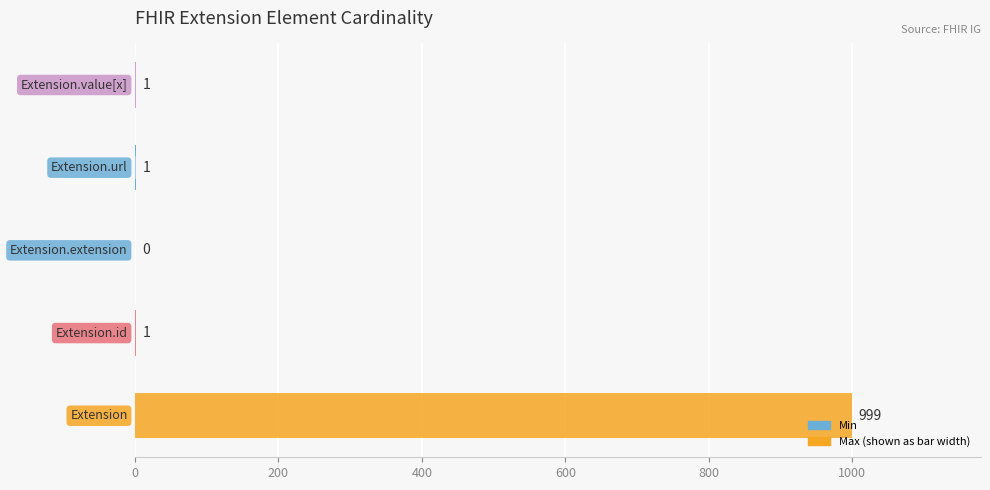

Reading left to right, list all the values displayed in this chart.

Max: 999	1	0	1	1
Min: 0	0	0	1	0
Base Min: 0	0	0	1	0